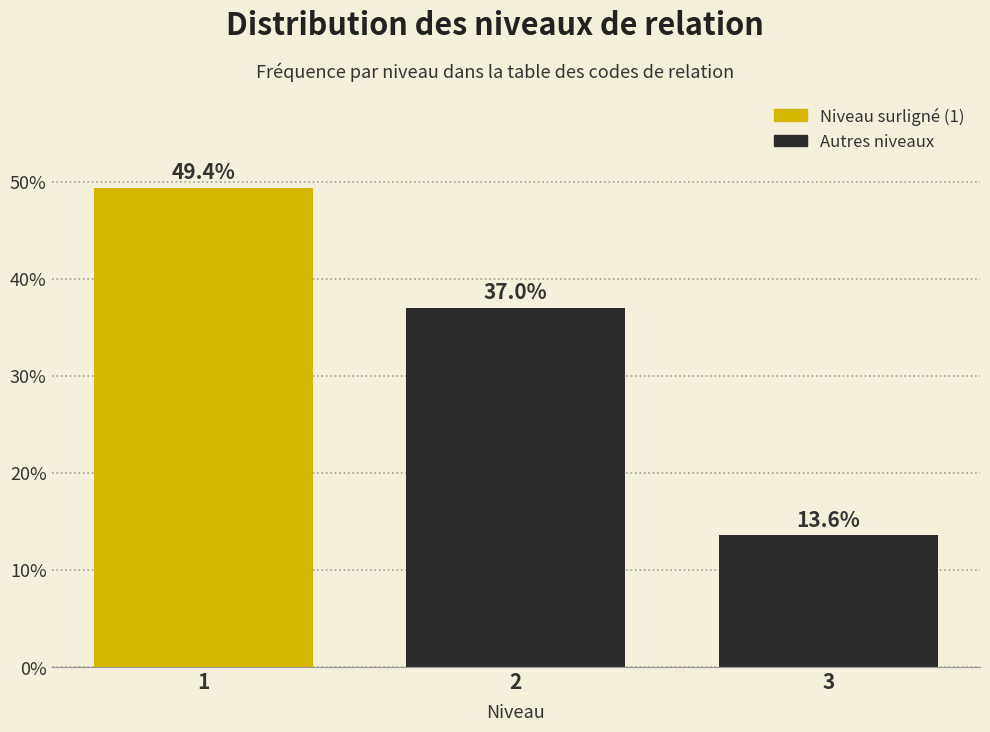

Reading left to right, list all the values displayed in this chart.

1=49.4	2=37.0	3=13.6